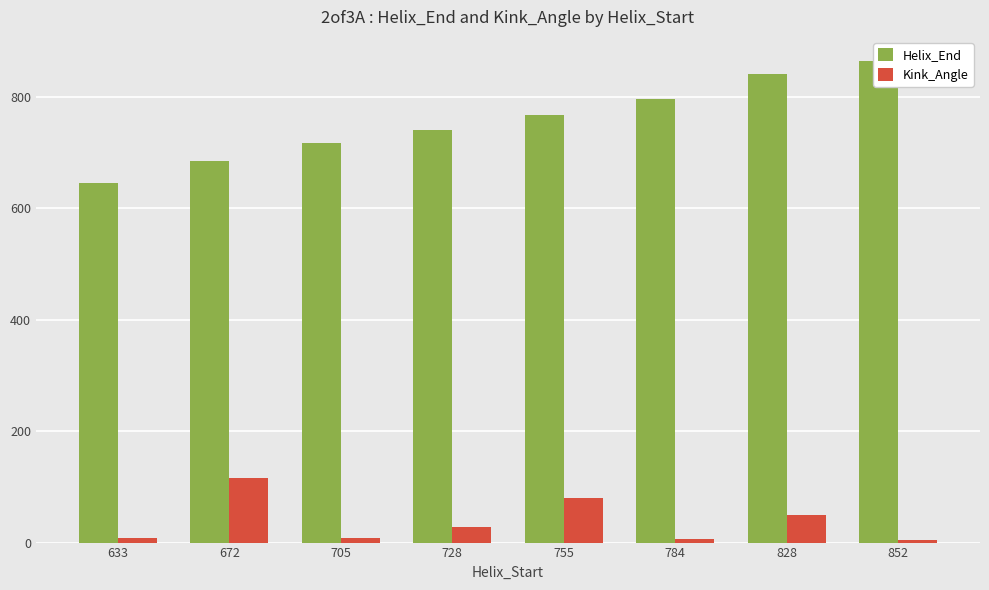

What is the sum of the Helix_End values at 828 and 755?

1607.0